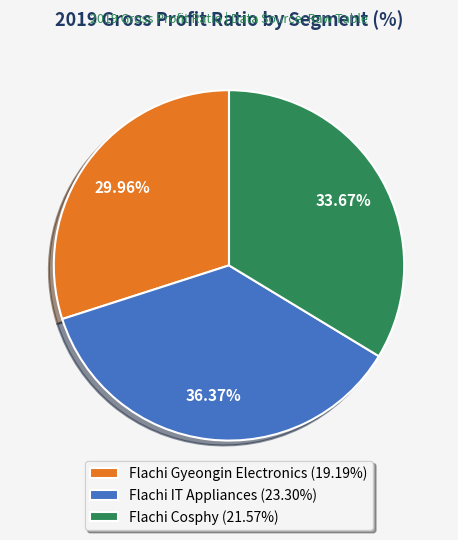

Approximately how many times larger is the value at Flachi IT Appliances (23.30%) compared to Flachi Cosphy (21.57%)?

1.1